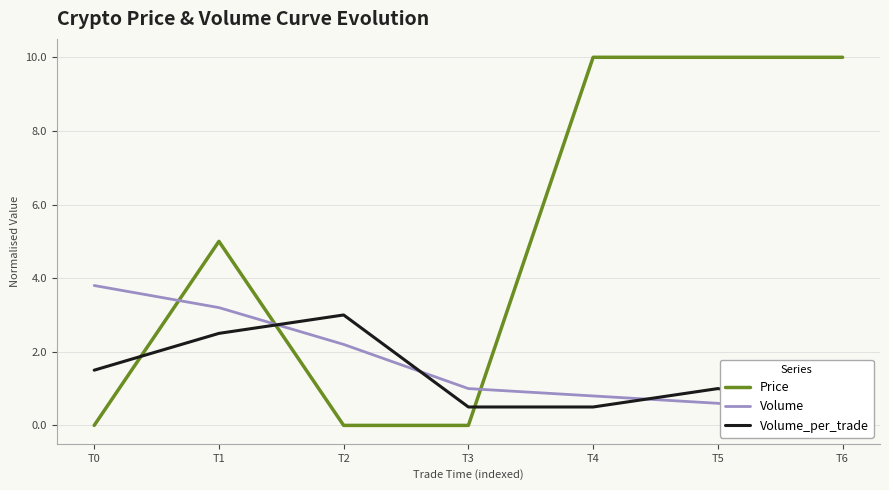

How many values in the Volume series exceed 1?

3